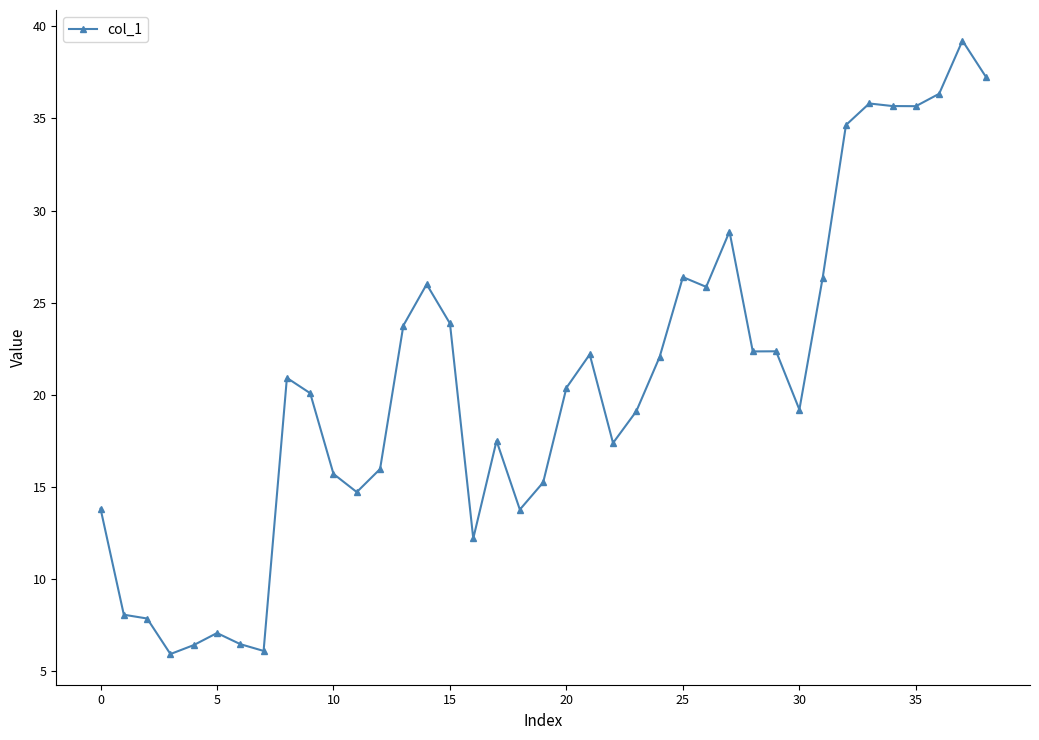

How many series are shown in this chart?

1